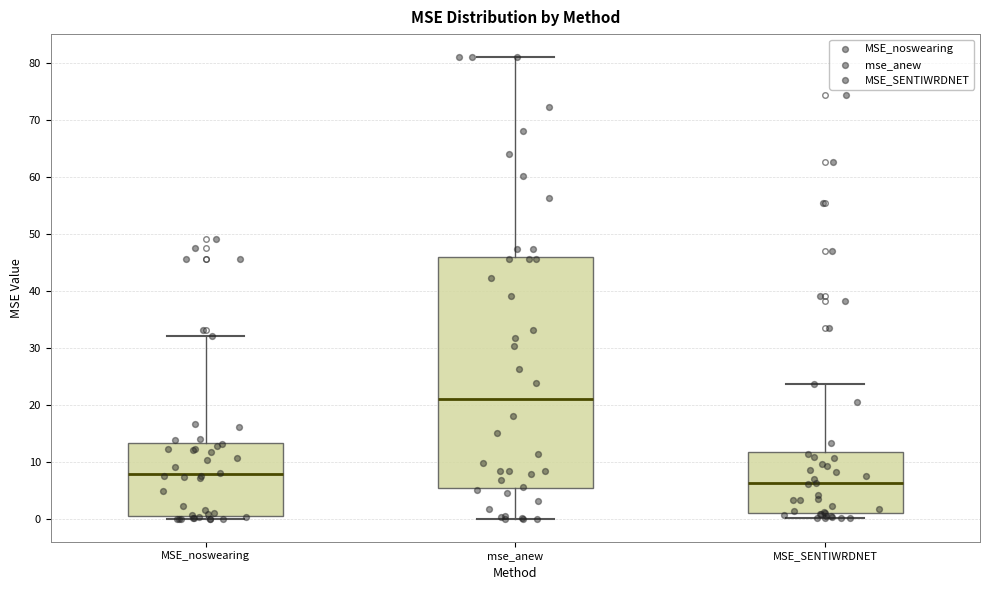

Reading left to right, transcribe this box plot: for each box, give where its median line is, the range the box spans, and where its two whiskers end, as read against the y-axis. The values are not printed on the chart, so give them approximately, as read against the axis.

MSE_noswearing: median 8, box 0 to 13, whiskers 0 (just below the box's lower edge) to 32
mse_anew: median 21, box 5 to 46, whiskers 0 to 81
MSE_SENTIWRDNET: median 6, box 1 to 12, whiskers 0 to 24